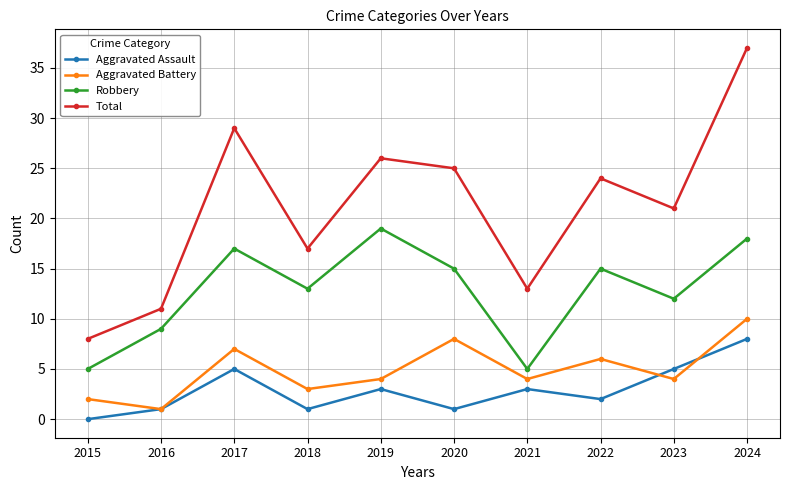

List the series in order of their peak value, highest first.

Total, Robbery, Aggravated Battery, Aggravated Assault